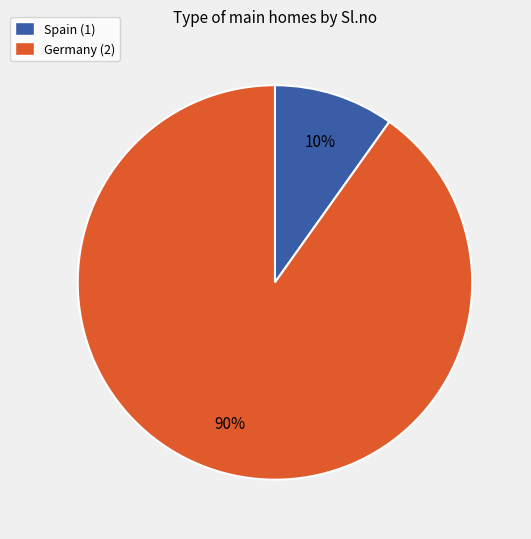

Which has a higher value, Spain (1) or Germany (2)?

Germany (2)